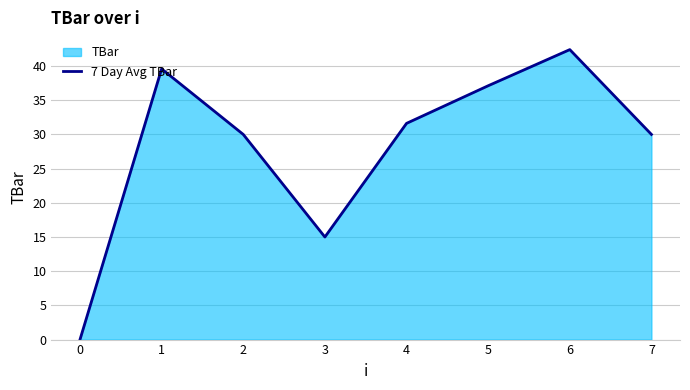

The value at 0 is -20.2. True or false?

False